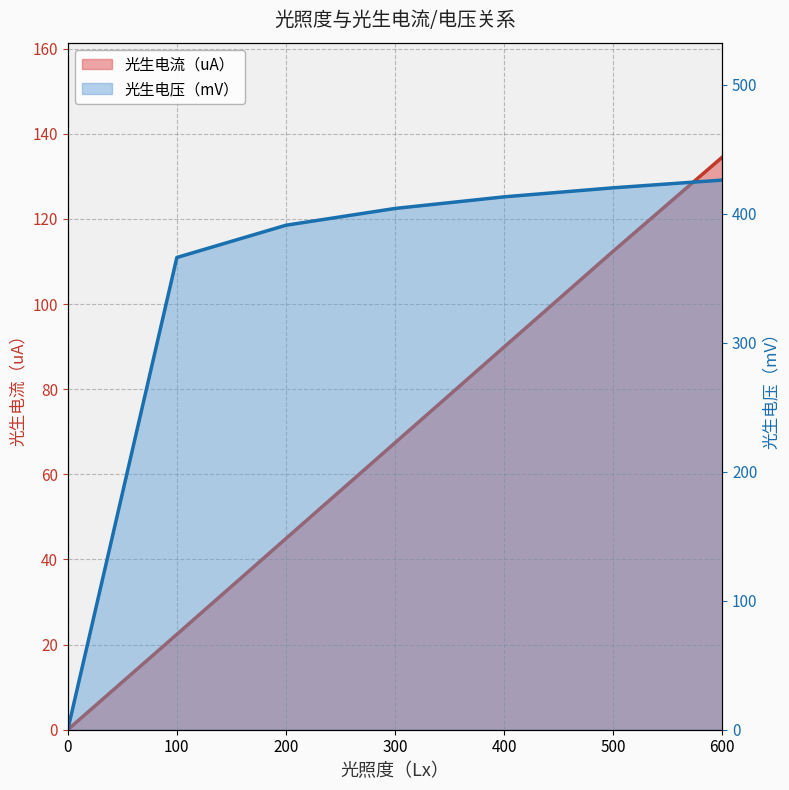

How many positive values does the 光生电流（uA） series have?

6